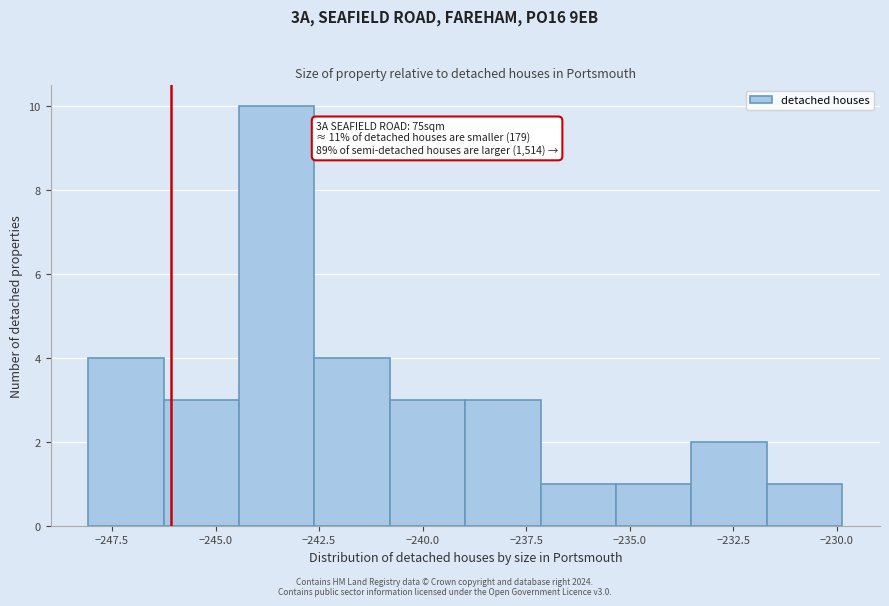

Read against the x-axis, roughly where is the centre of the tallest bar?

-243.5